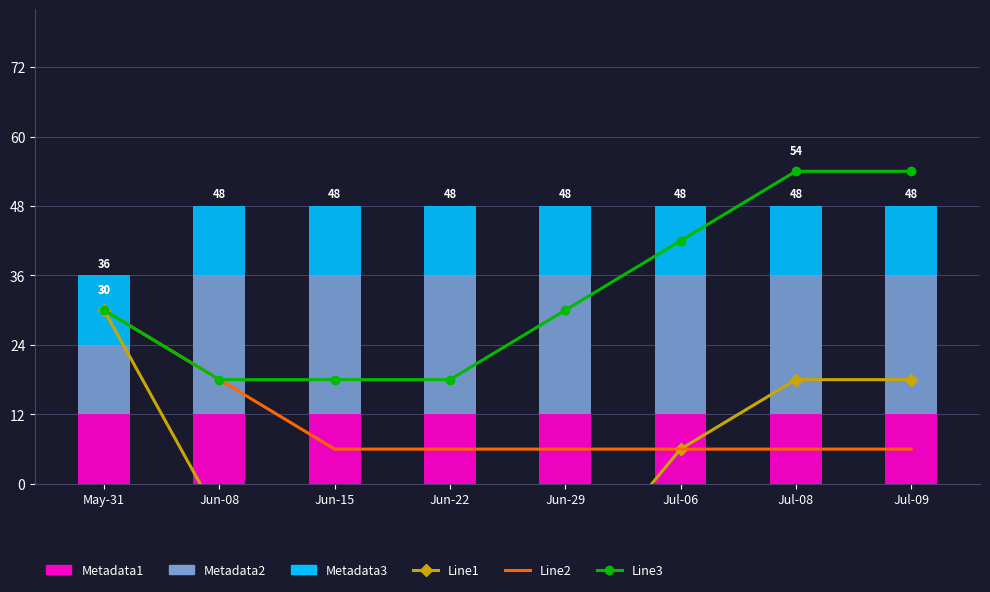

What is the total value across all series at Jun-15?

30